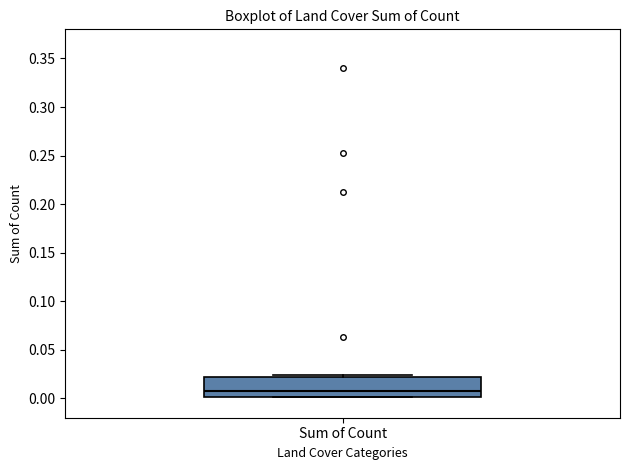

Transcribe this box plot: give where the median line is, the range the box spans, and where the two whiskers end, as read against the y-axis. The values are not printed on the chart, so give them approximately, as read against the axis.

median 0.010, box 0.000 to 0.020, whiskers 0.000 to 0.025